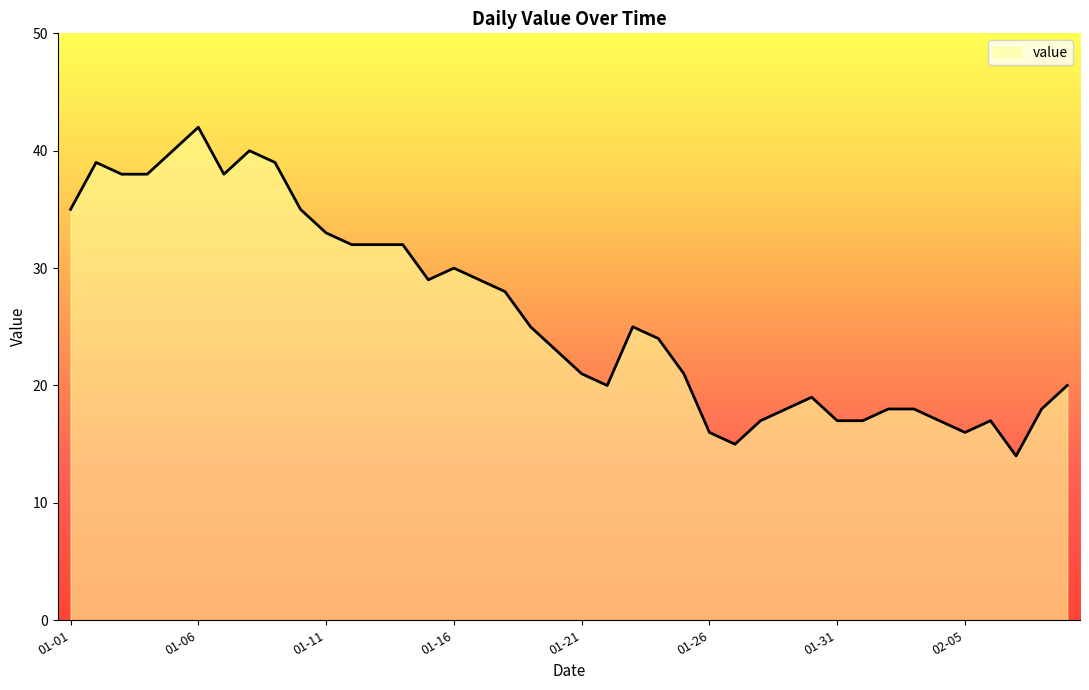

How many lines are shown in the chart?

1